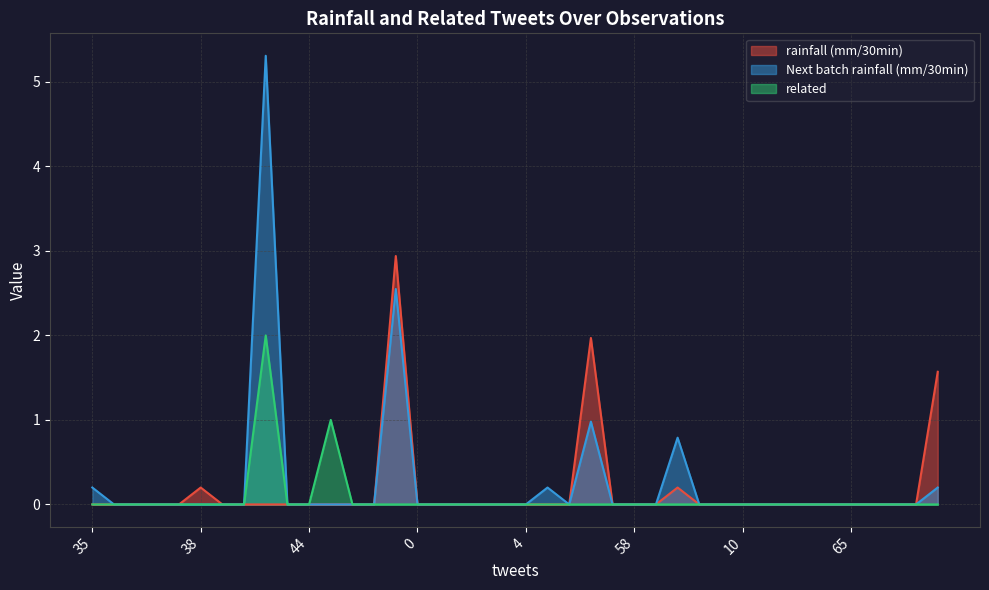

True or false: Next batch rainfall (mm/30min) and related cross at least once.

False